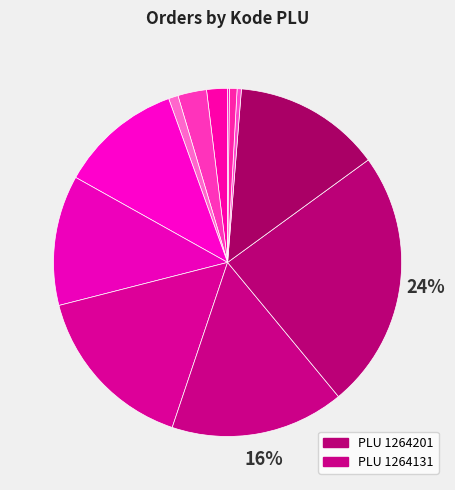

Which category has the biggest portion of the pie?

1264201